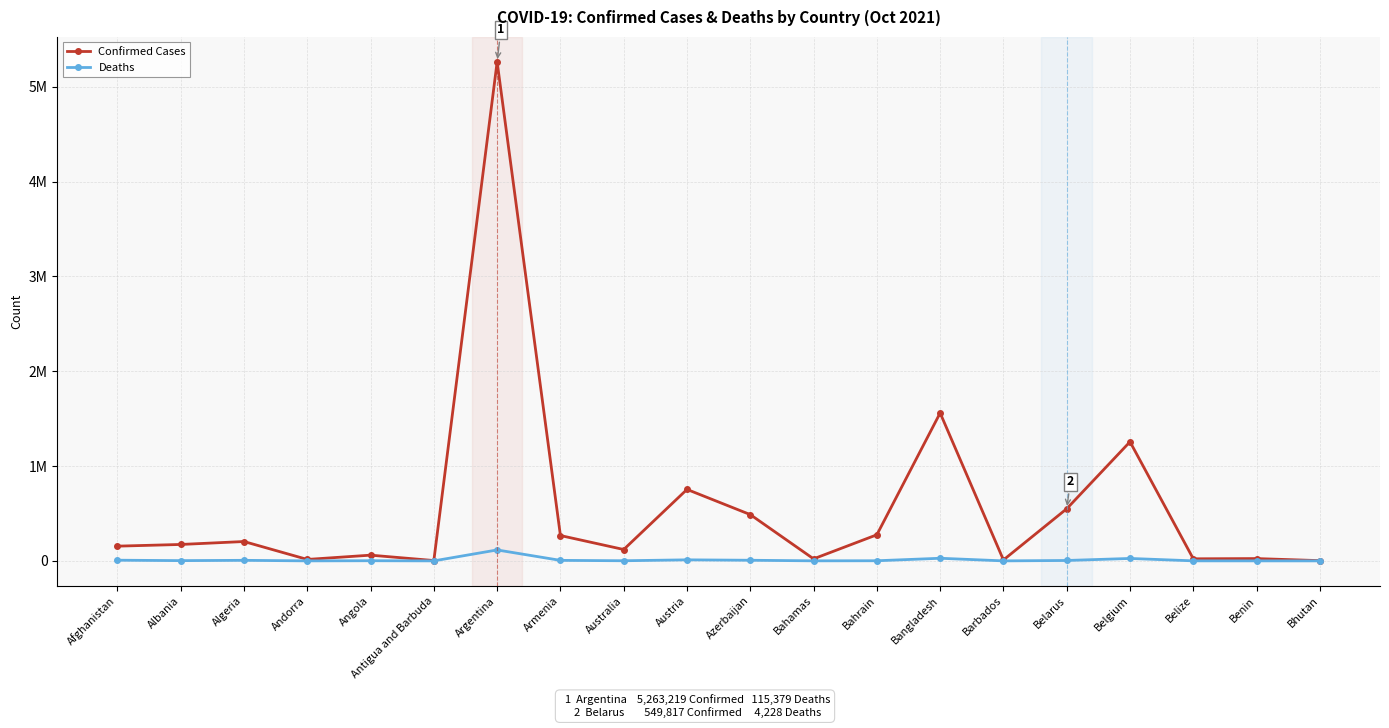

Where is the first local maximum for Confirmed Cases?

Algeria